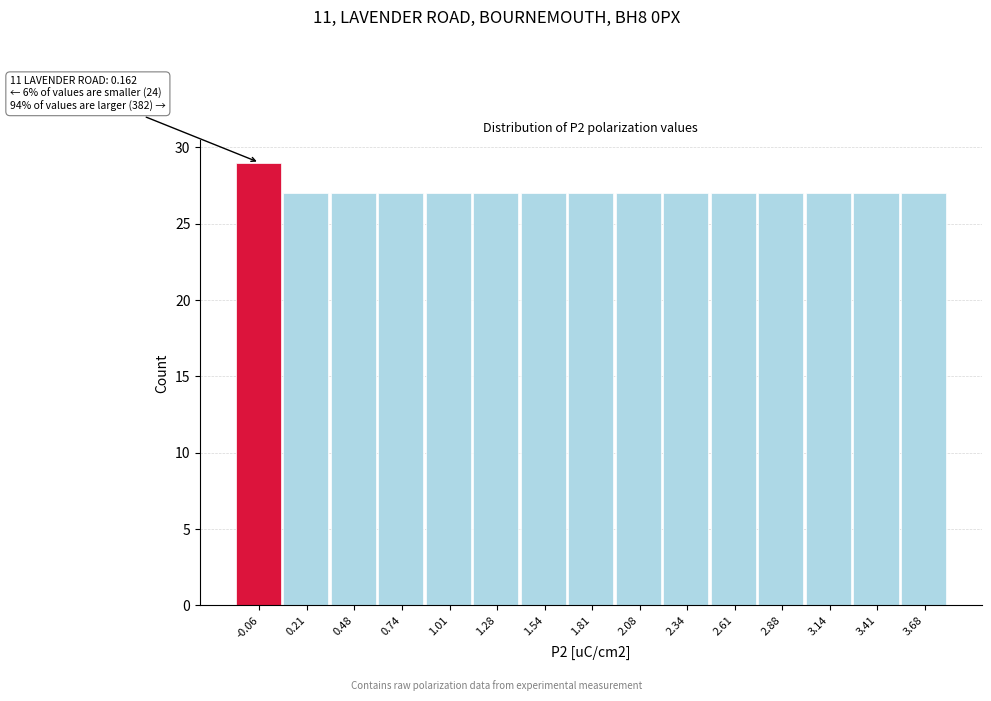

Reading right to left, what are all the values shown in this chart?

3.68=27	3.41=27	3.14=27	2.88=27	2.61=27	2.34=27	2.08=27	1.81=27	1.54=27	1.28=27	1.01=27	0.74=27	0.48=27	0.21=27	-0.06=29